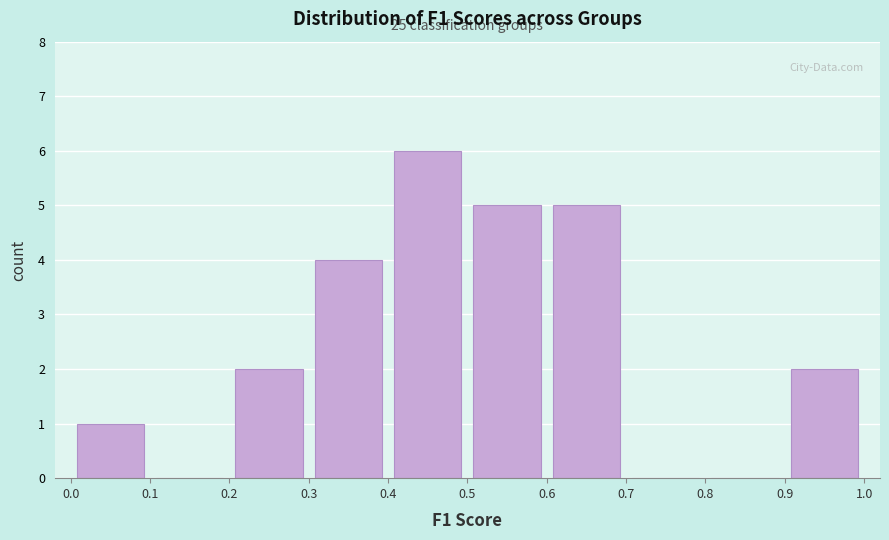

Which range on the x-axis has the tallest bar?

0.4 to 0.5